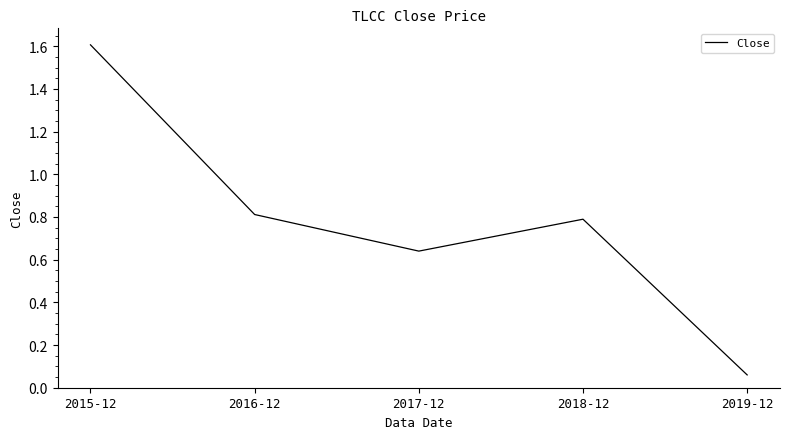

What is the change in value from 2015-12 to 2016-12?

-0.8